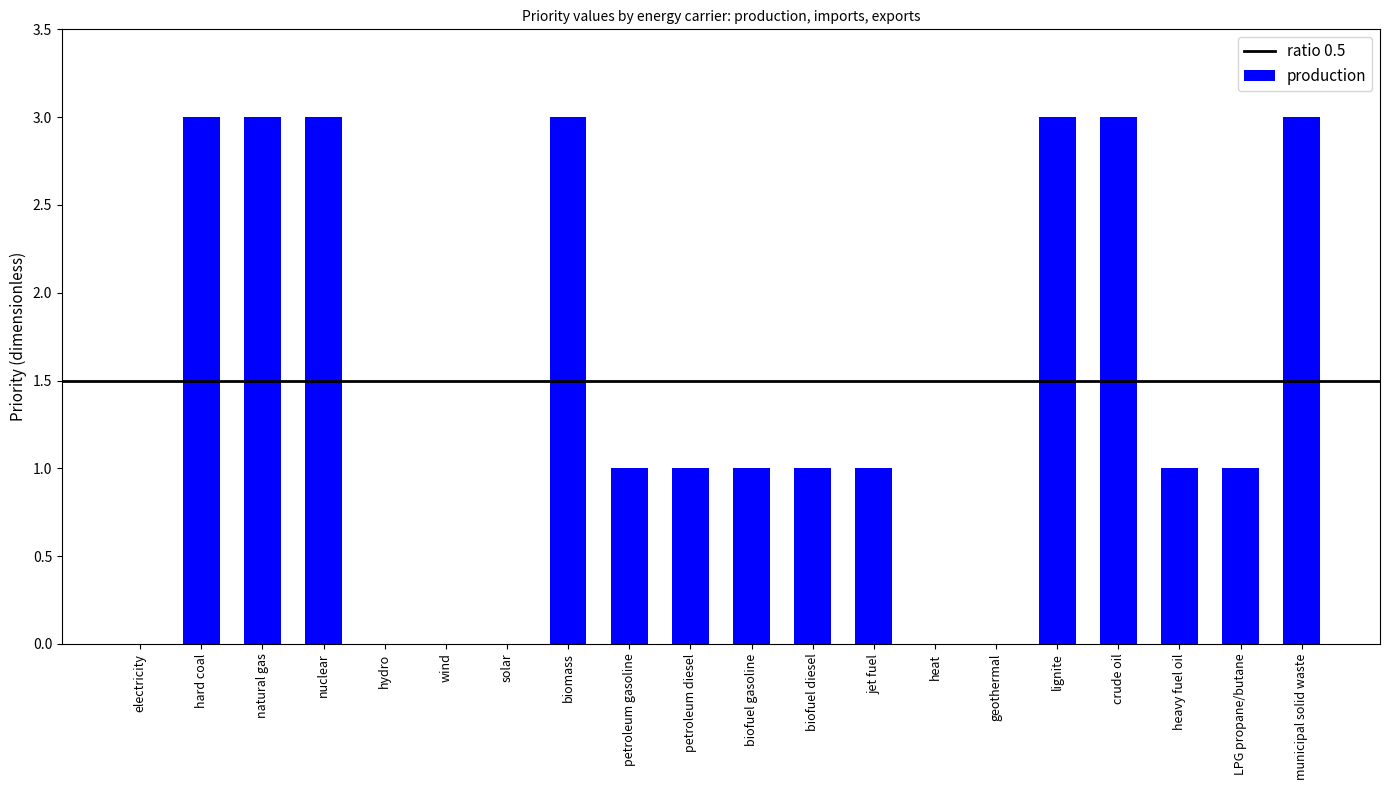

What is the ratio of the value at biofuel diesel to the value at petroleum gasoline?

1.0